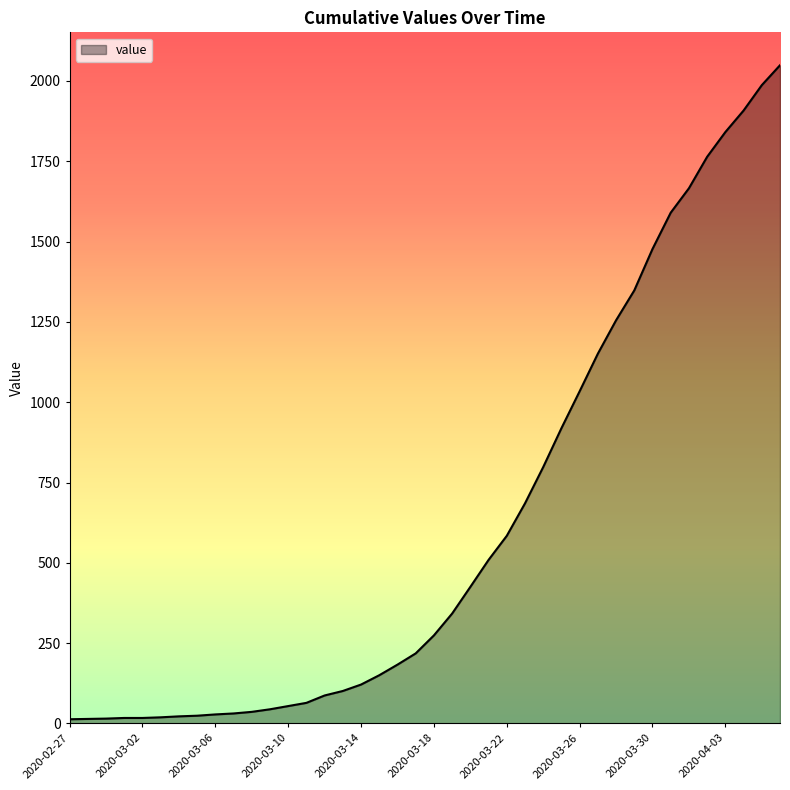

What is the maximum value shown in the chart?

2049